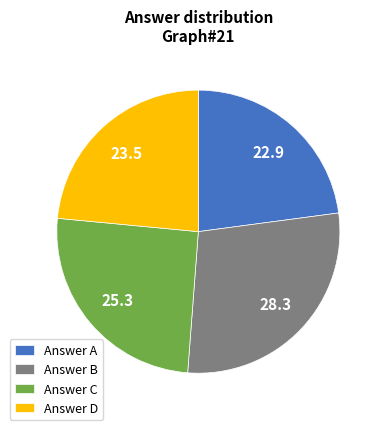

Rank the categories by value from lowest to highest.

Answer A, Answer D, Answer C, Answer B